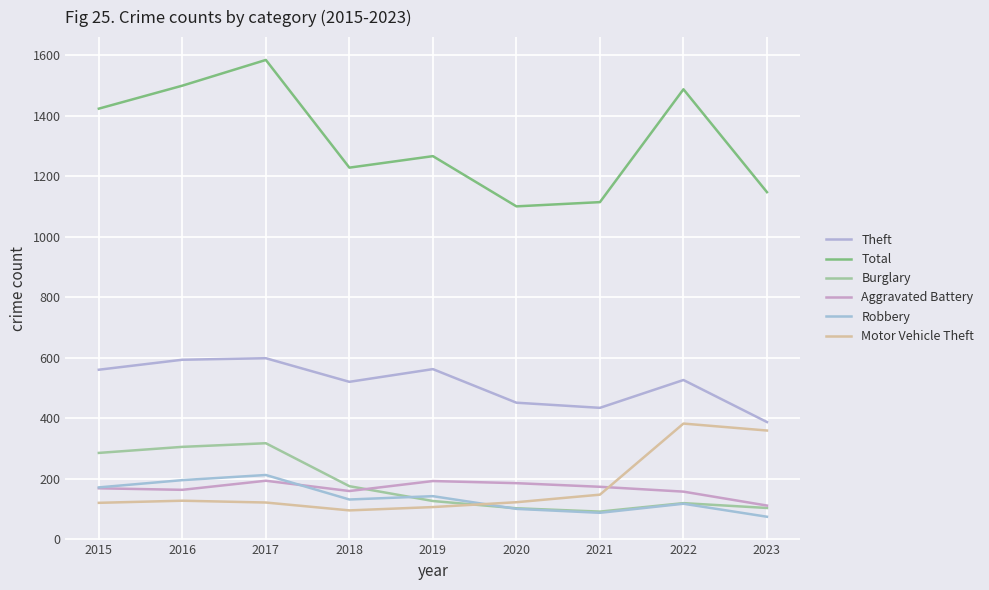

The Total series shows 1585 at 2017. True or false?

True